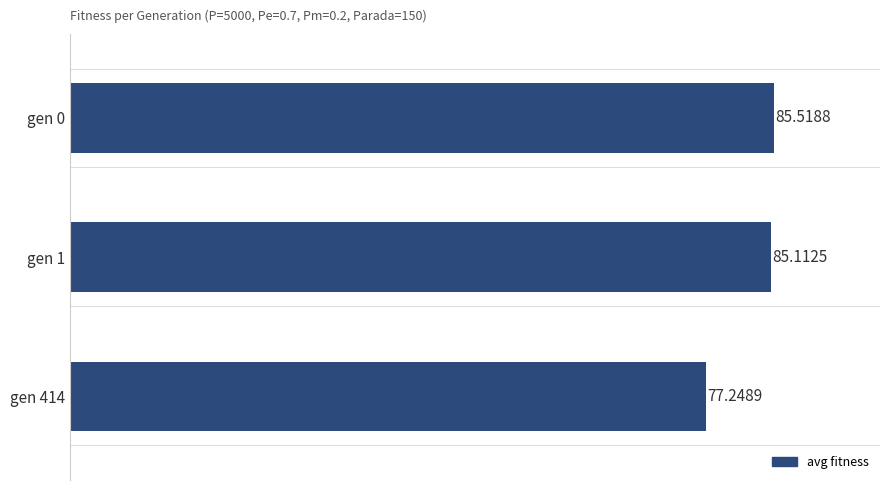

What is the smallest value displayed?

77.2